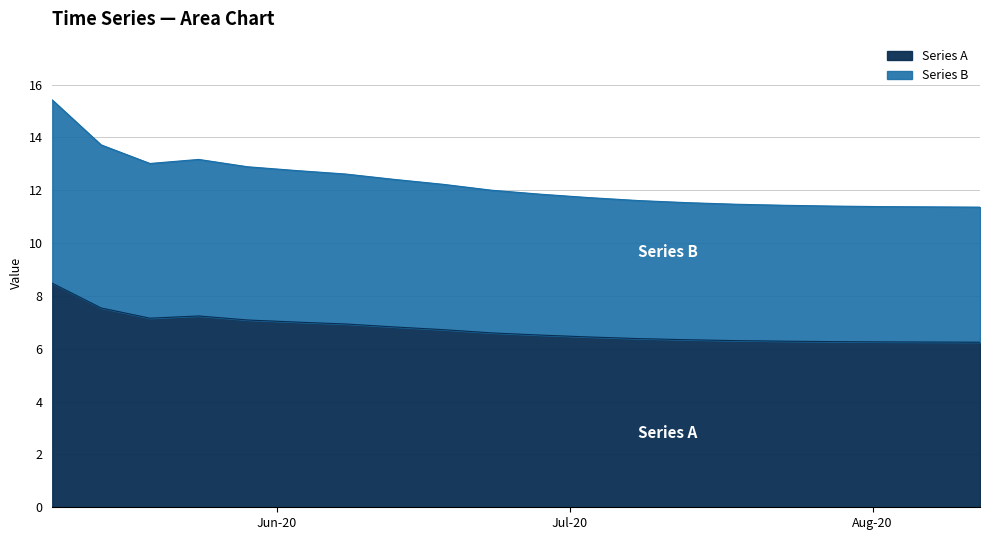

Reading left to right, transcribe all the data shown in this chart.

8.5	7.5	7.2	7.2	7.1	7.0	6.9	6.8	6.7	6.6	6.5	6.4	6.4	6.3	6.3	6.3	6.3	6.3	6.3	6.2